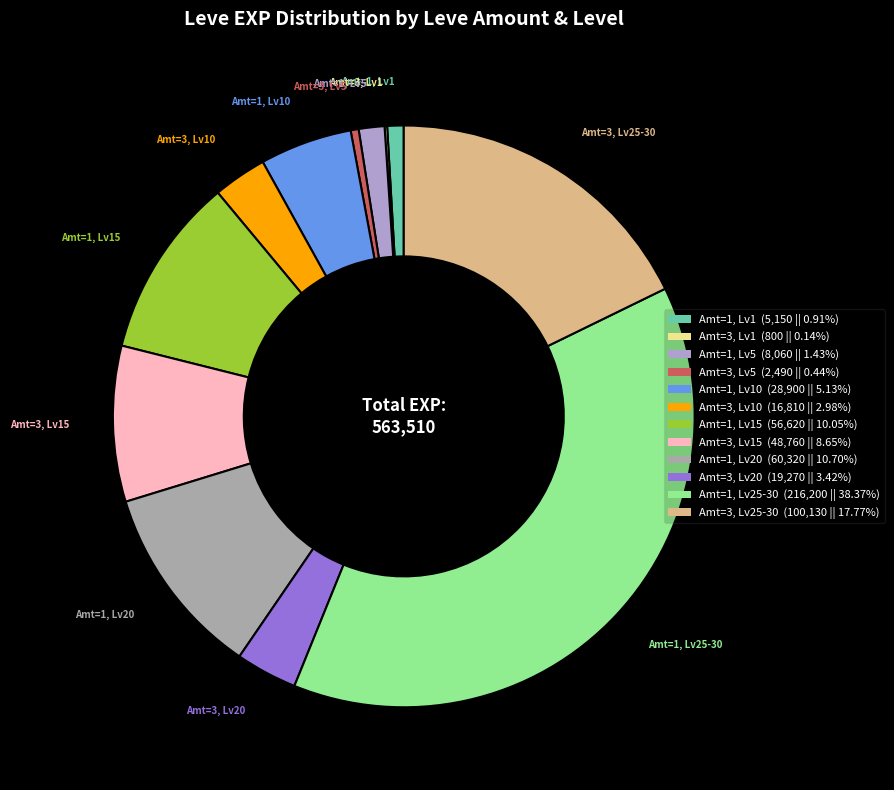

Do Amt=3, Lv15 (48,760 || 8.65%) and Amt=1, Lv10 (28,900 || 5.13%) together represent more than half of the pie?

No